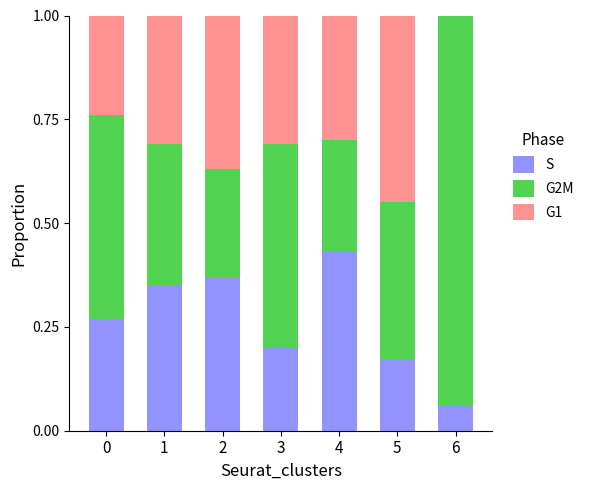

What are all the series names shown in the legend?

S, G2M, G1